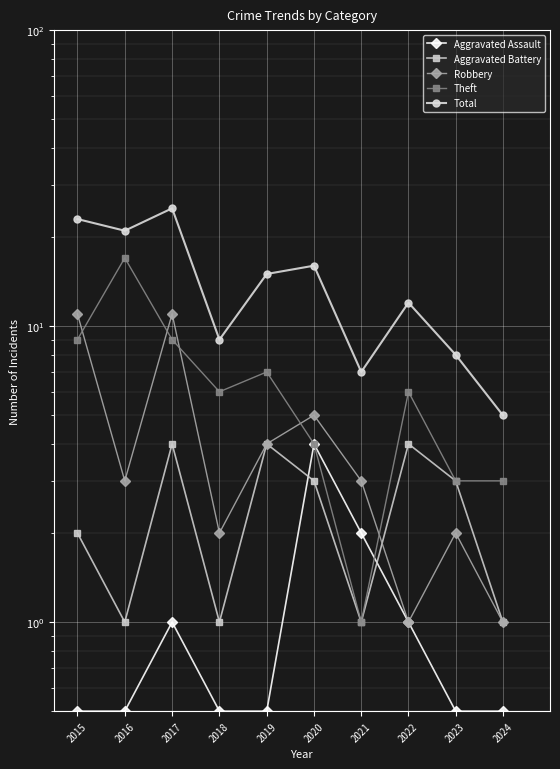

Reading left to right, what are all the values shown in this chart?

Aggravated Assault: 2015=0.5	2016=0.5	2017=1.0	2018=0.5	2019=0.5	2020=4.0	2021=2.0	2022=1.0	2023=0.5	2024=0.5
Aggravated Battery: 2015=2.0	2016=1.0	2017=4.0	2018=1.0	2019=4.0	2020=3.0	2021=1.0	2022=4.0	2023=3.0	2024=1.0
Robbery: 2015=11.0	2016=3.0	2017=11.0	2018=2.0	2019=4.0	2020=5.0	2021=3.0	2022=1.0	2023=2.0	2024=1.0
Theft: 2015=9.0	2016=17.0	2017=9.0	2018=6.0	2019=7.0	2020=4.0	2021=1.0	2022=6.0	2023=3.0	2024=3.0
Total: 2015=23.0	2016=21.0	2017=25.0	2018=9.0	2019=15.0	2020=16.0	2021=7.0	2022=12.0	2023=8.0	2024=5.0